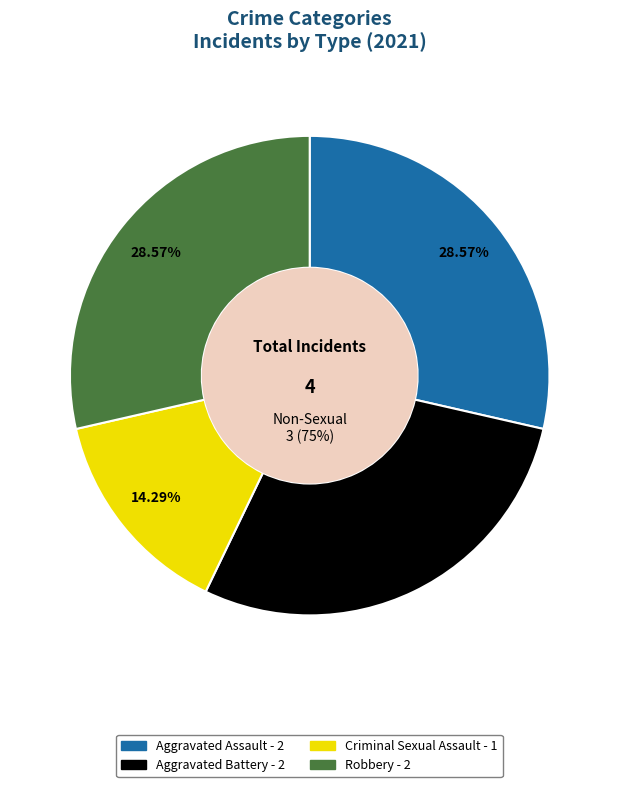

Which has a higher value, Criminal Sexual Assault or Aggravated Assault?

Aggravated Assault